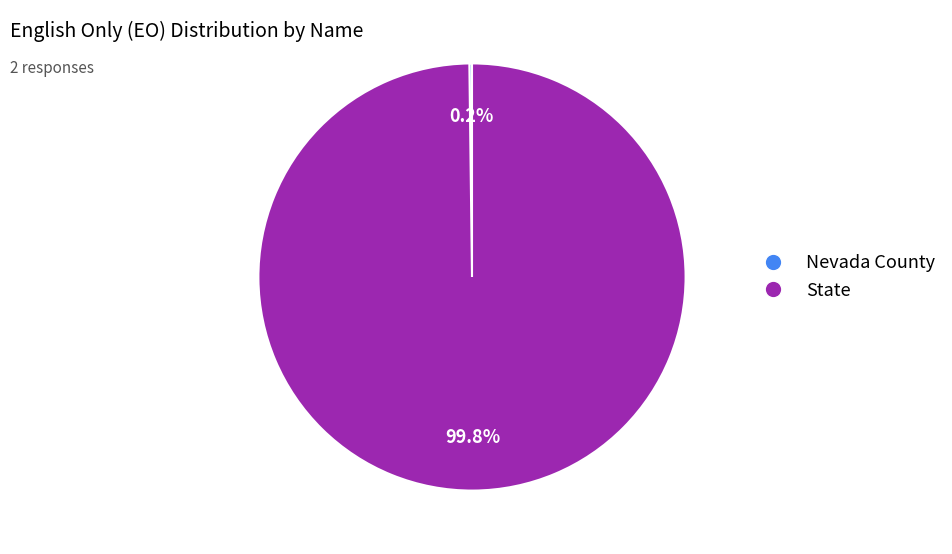

What portion of the pie excludes State?

0.2%